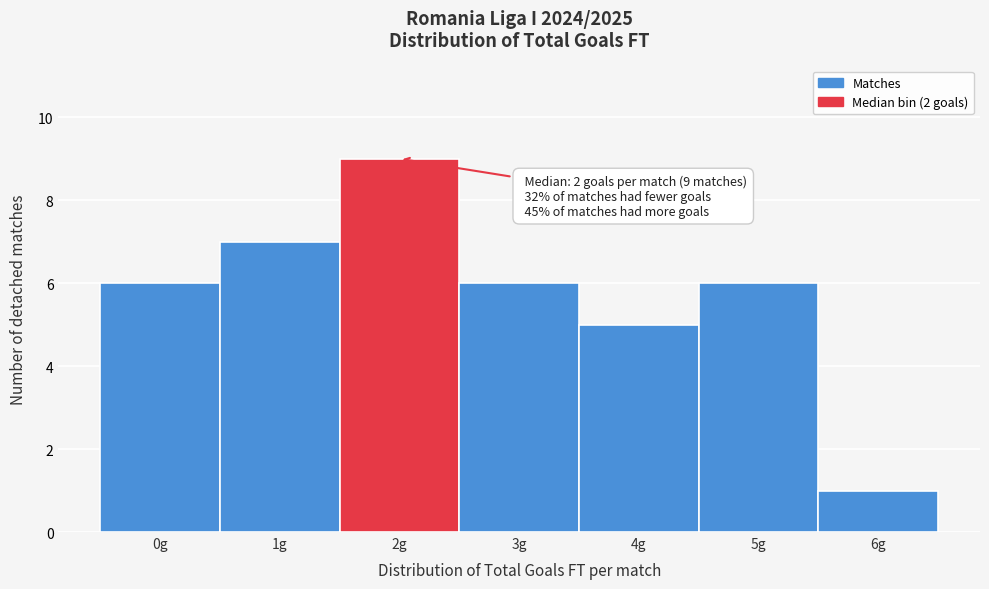

Reading left to right, transcribe all the data shown in this chart.

0g=6	1g=7	2g=9	3g=6	4g=5	5g=6	6g=1